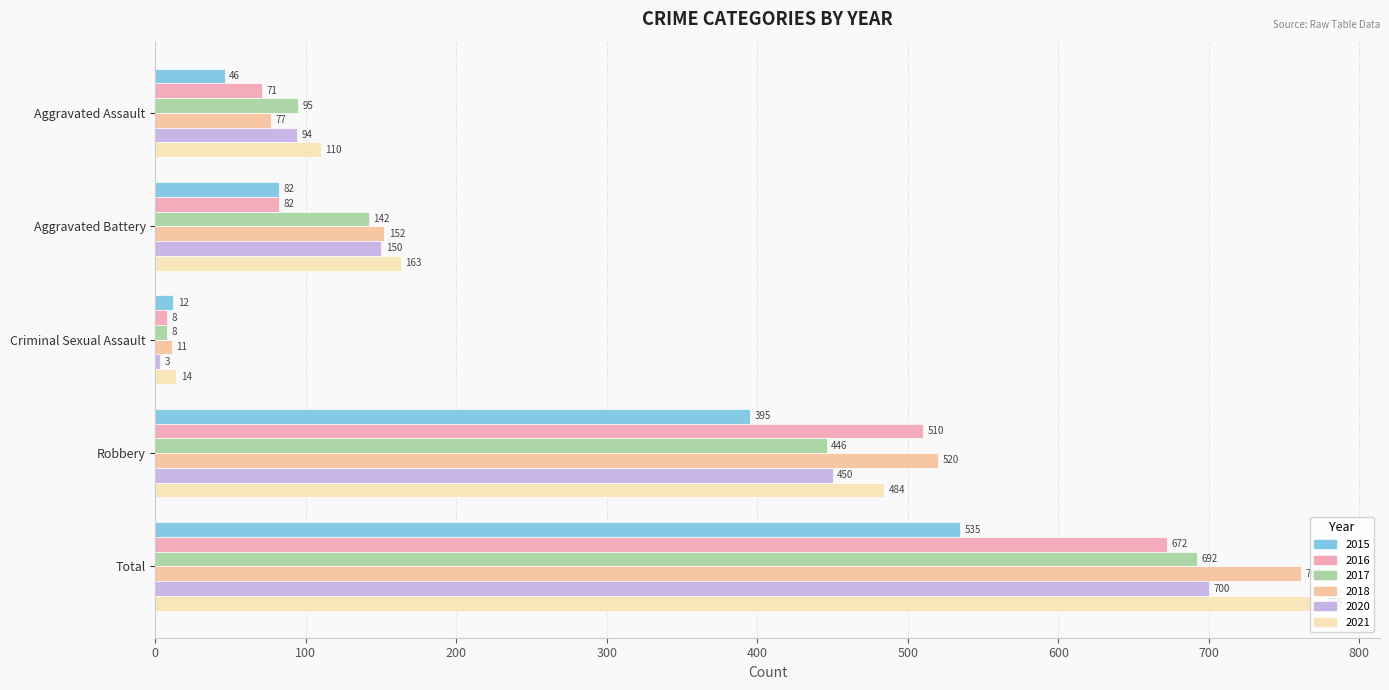

Reading right to left, transcribe all the data shown in this chart.

2015: 535	395	12	82	46
2016: 672	510	8	82	71
2017: 692	446	8	142	95
2018: 761	520	11	152	77
2020: 700	450	3	150	94
2021: 775	484	14	163	110